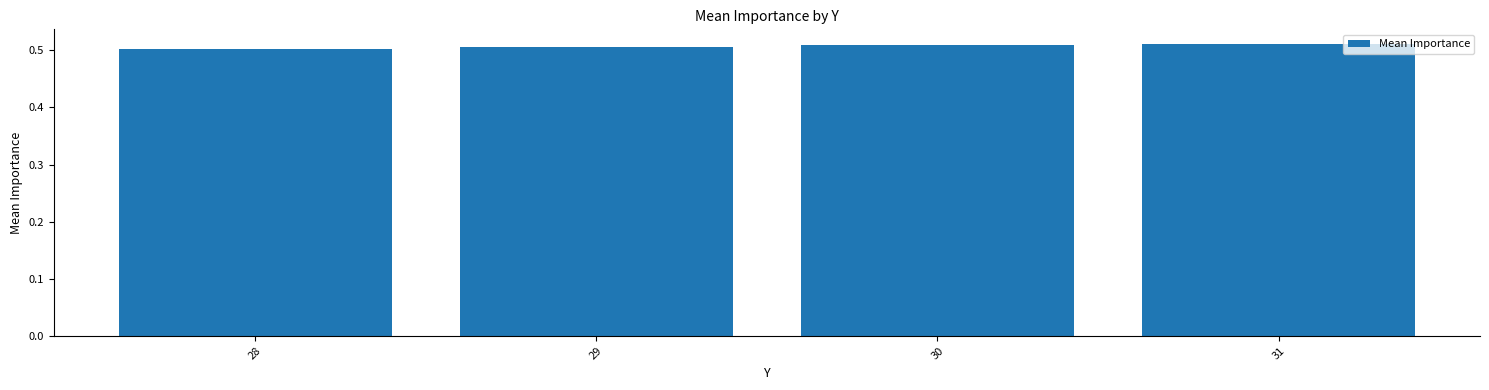

How many series are shown in this chart?

1